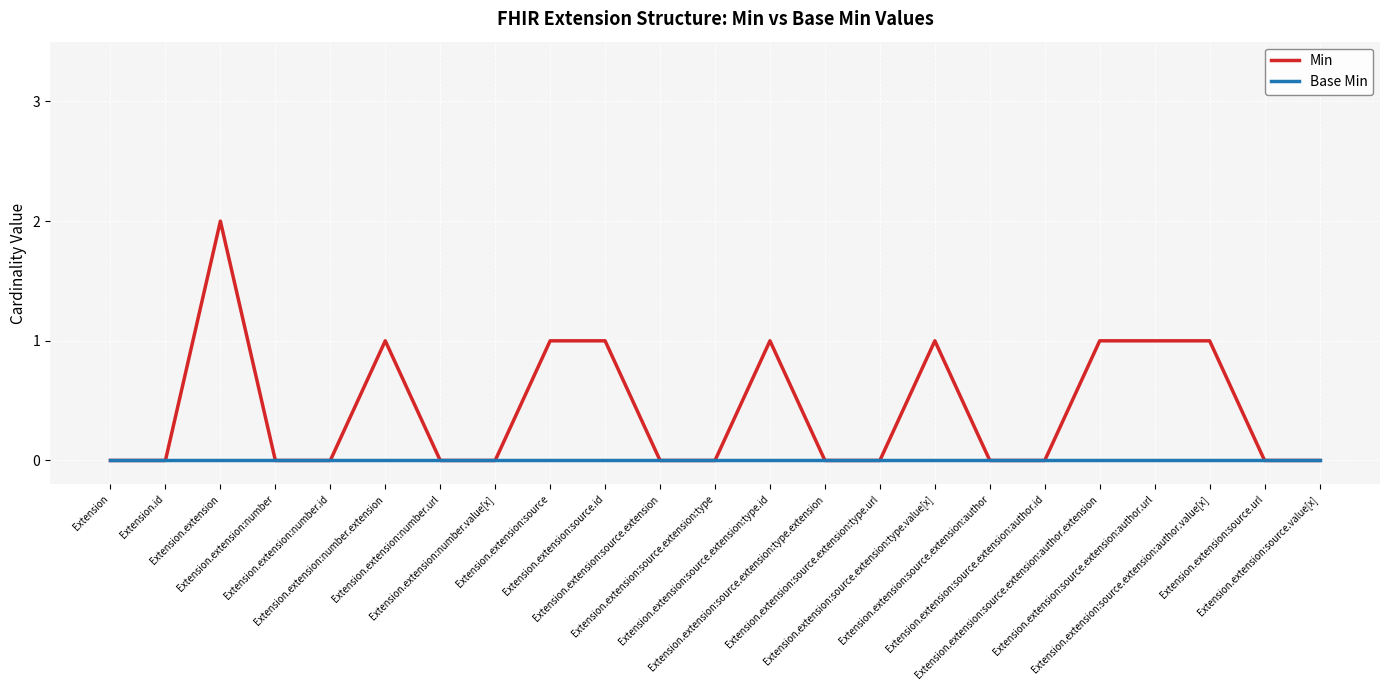

Which series has the widest spread of values?

Min